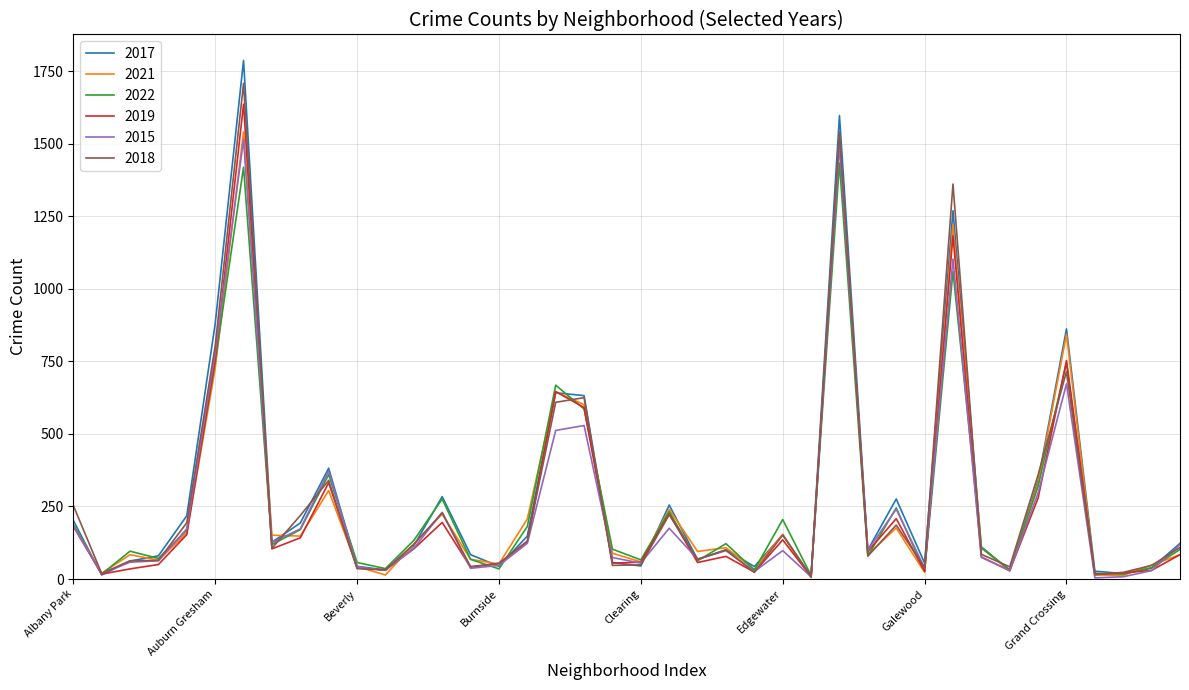

What is the maximum value for 2018?

1708